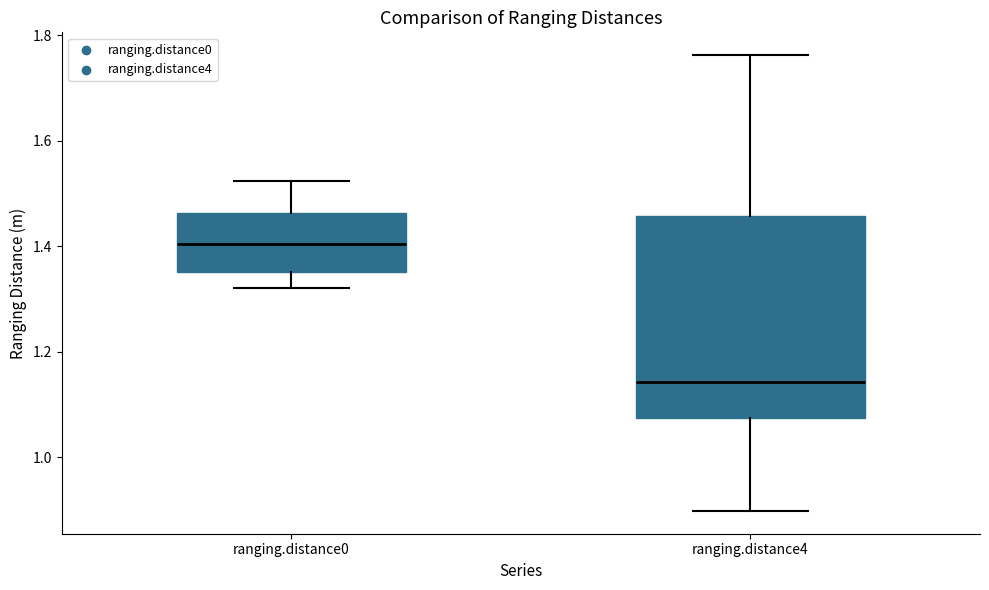

Reading left to right, transcribe this box plot: for each box, give where its median line is, the range the box spans, and where its two whiskers end, as read against the y-axis. The values are not printed on the chart, so give them approximately, as read against the axis.

ranging.distance0: median 1.40, box 1.36 to 1.46, whiskers 1.32 to 1.52
ranging.distance4: median 1.14, box 1.08 to 1.46, whiskers 0.90 to 1.76